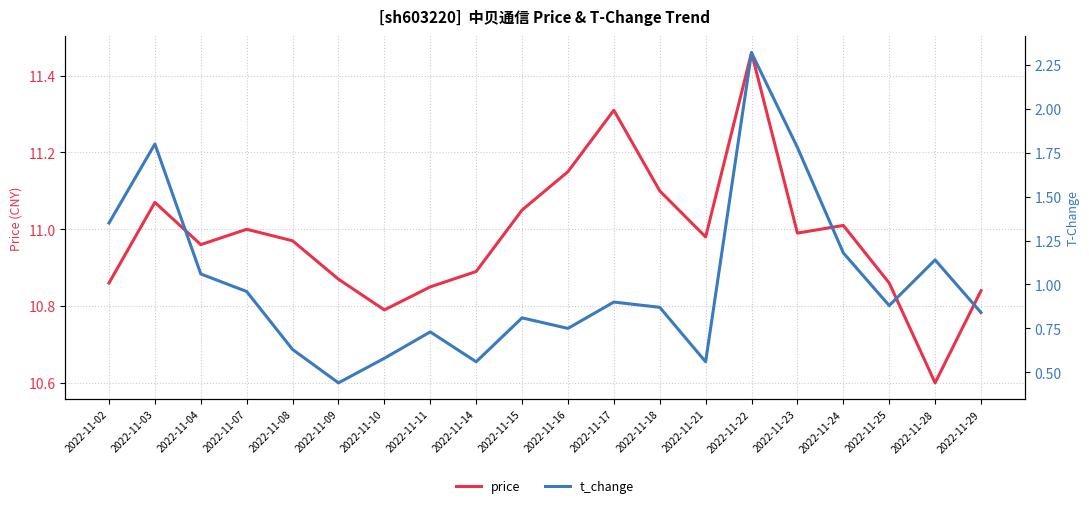

Reading right to left, what are all the values shown in this chart?

price: 2022-11-29=10.8	2022-11-28=10.6	2022-11-25=10.9	2022-11-24=11.0	2022-11-23=11.0	2022-11-22=11.5	2022-11-21=11.0	2022-11-18=11.1	2022-11-17=11.3	2022-11-16=11.2	2022-11-15=11.1	2022-11-14=10.9	2022-11-11=10.8	2022-11-10=10.8	2022-11-09=10.9	2022-11-08=11.0	2022-11-07=11.0	2022-11-04=11.0	2022-11-03=11.1	2022-11-02=10.9
t_change: 2022-11-29=0.8	2022-11-28=1.1	2022-11-25=0.9	2022-11-24=1.2	2022-11-23=1.8	2022-11-22=2.3	2022-11-21=0.6	2022-11-18=0.9	2022-11-17=0.9	2022-11-16=0.8	2022-11-15=0.8	2022-11-14=0.6	2022-11-11=0.7	2022-11-10=0.6	2022-11-09=0.4	2022-11-08=0.6	2022-11-07=1.0	2022-11-04=1.1	2022-11-03=1.8	2022-11-02=1.4